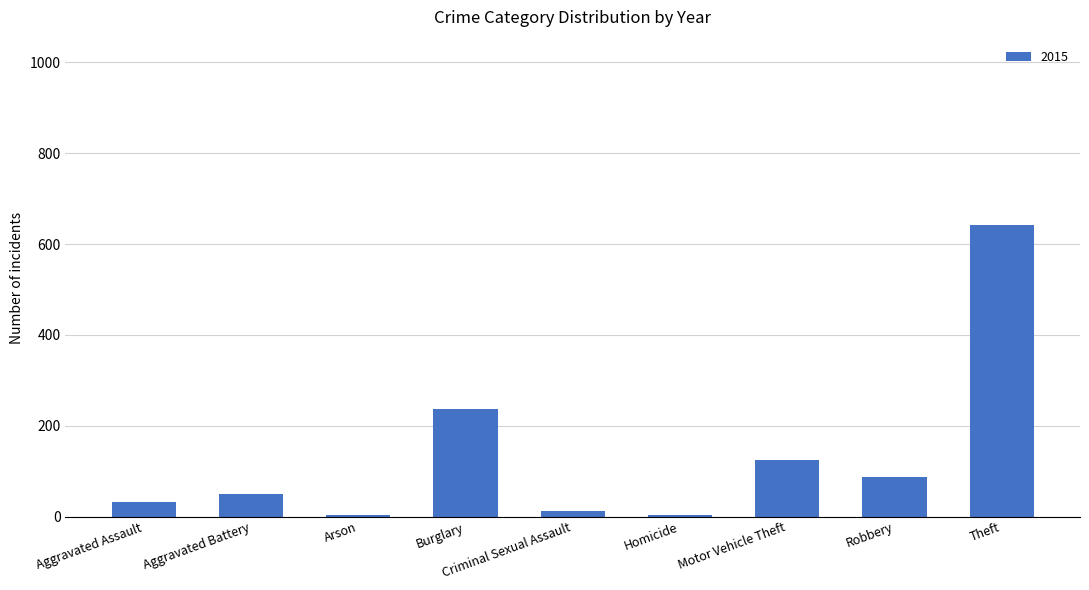

Between Burglary and Arson, which is larger?

Burglary